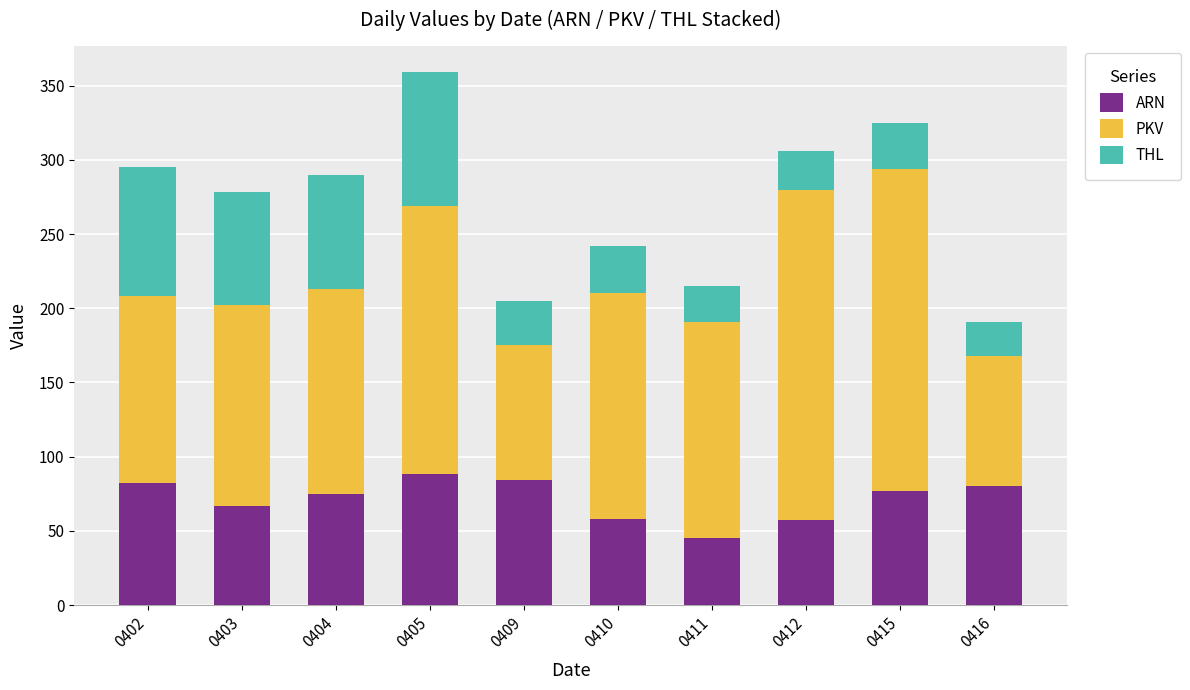

At which category is the sum across all series the highest?

0405